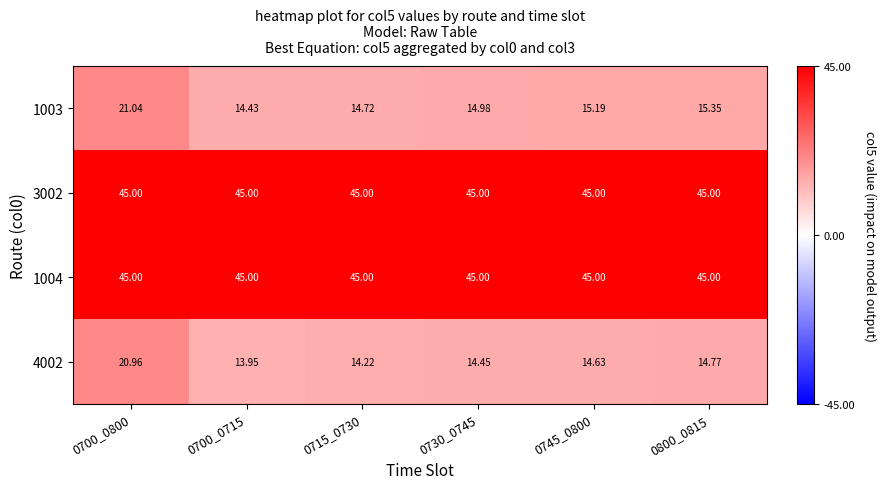

Is the value of 4002 at 0800_0815 greater than the value of 1004 at 0715_0730?

No